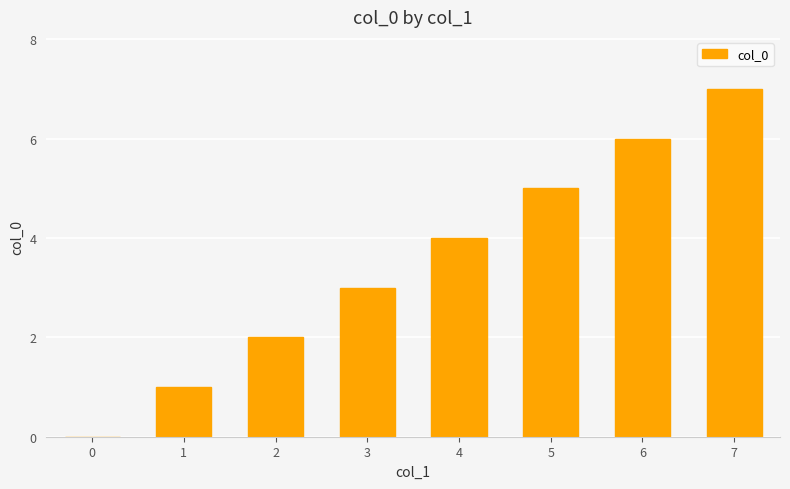

Are the bars grouped side by side (vs. stacked)?

No